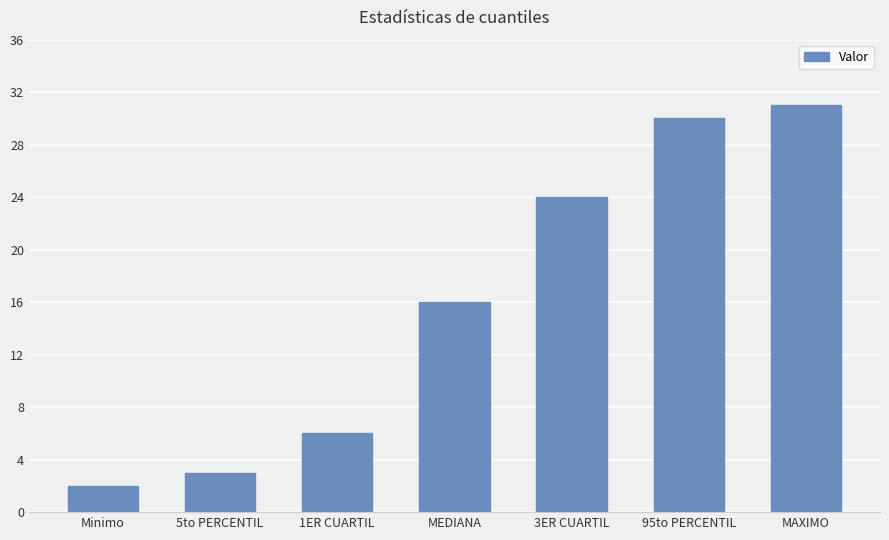

At which label is the value closest to 16?

MEDIANA